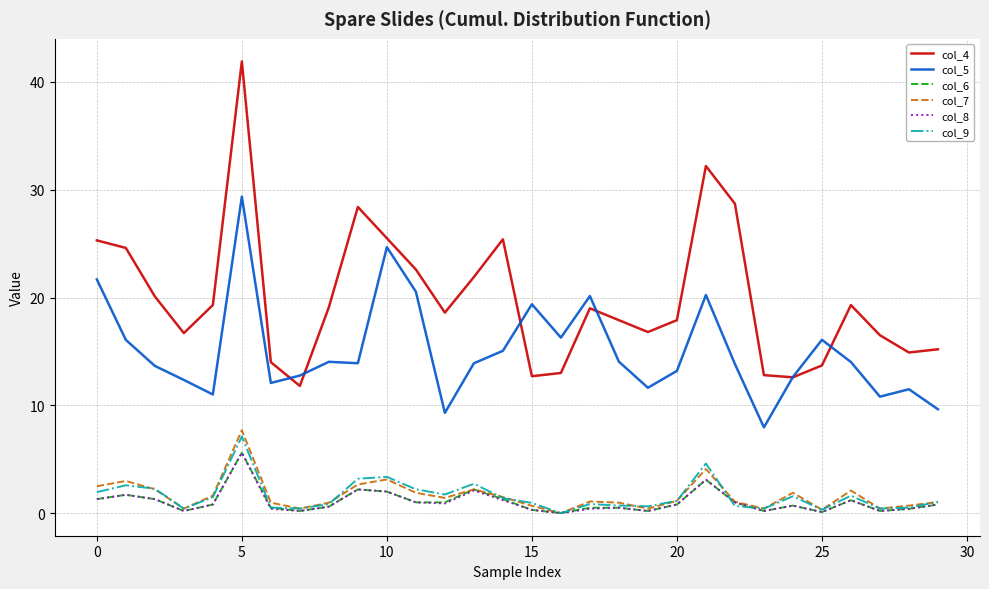

Which series has the largest total across all categories?

col_4